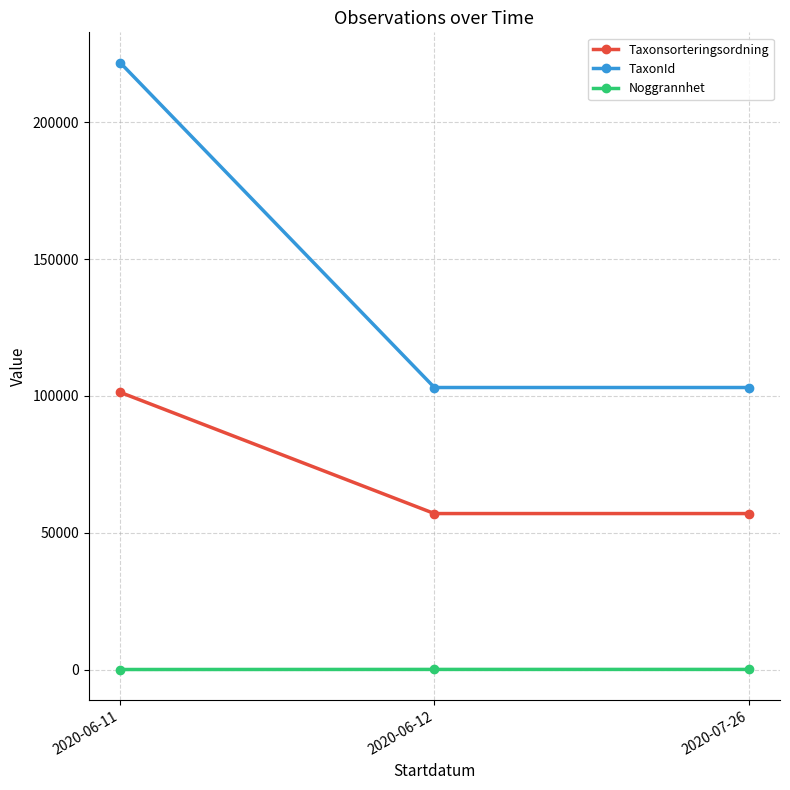

What is the highest value of the Taxonsorteringsordning series?

101297.0